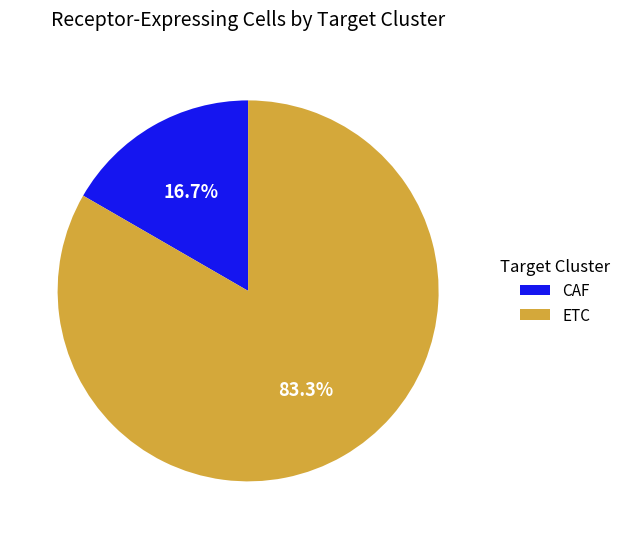

What percentage is NOT represented by ETC?

16.7%